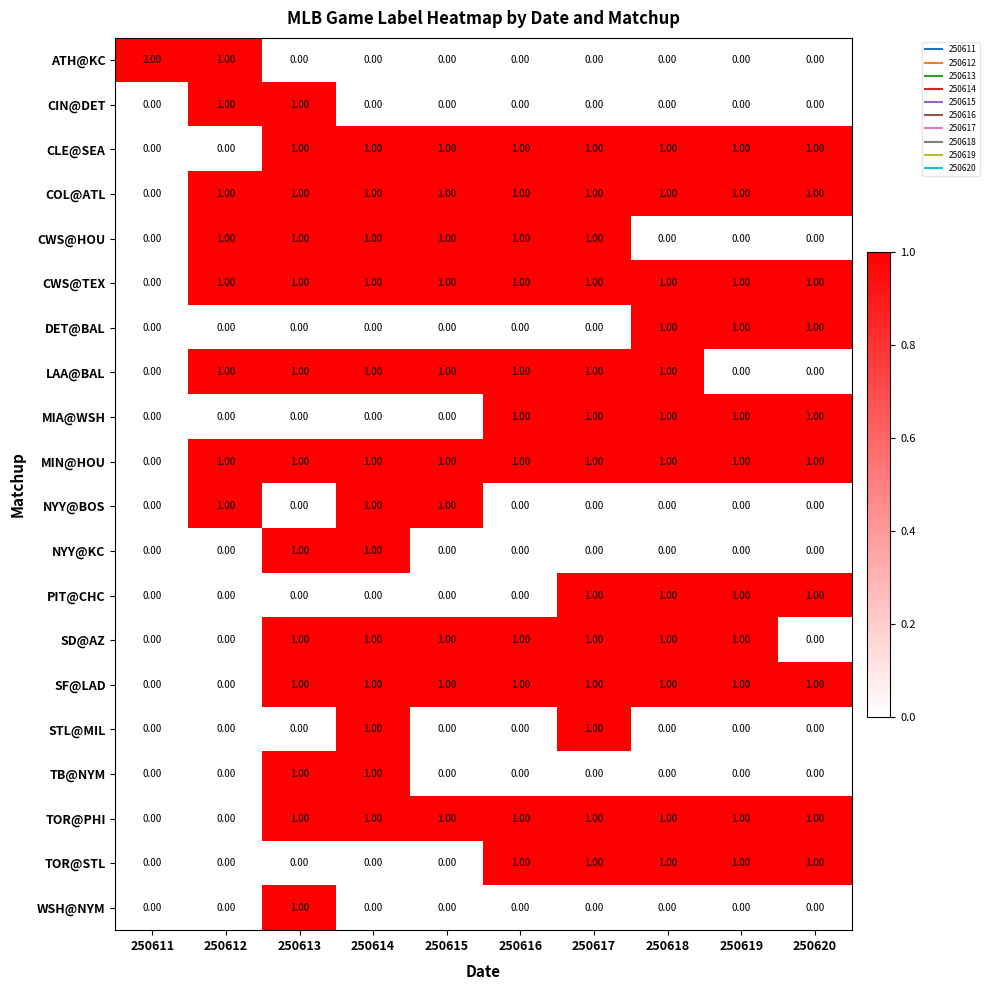

What is the total value across all series at 250619?

11